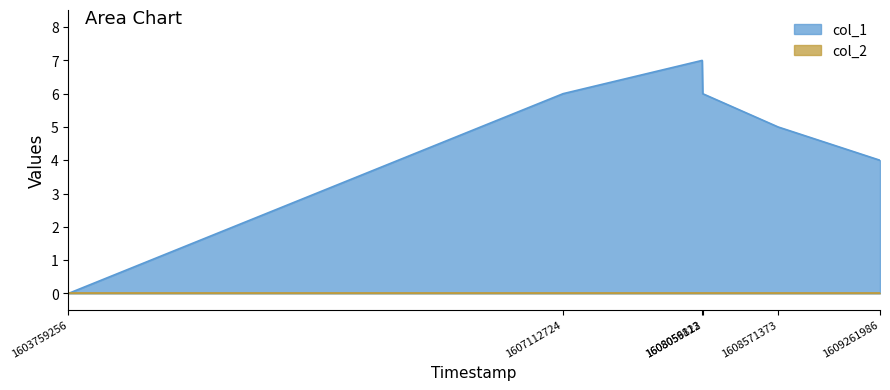

Count the values in the range 4 to 6.

4